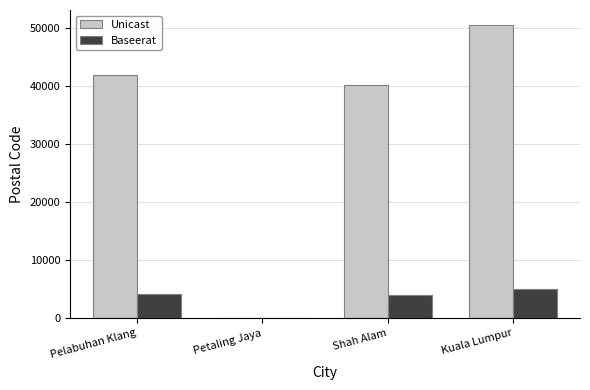

Which label corresponds to the largest value in the chart?

Kuala Lumpur